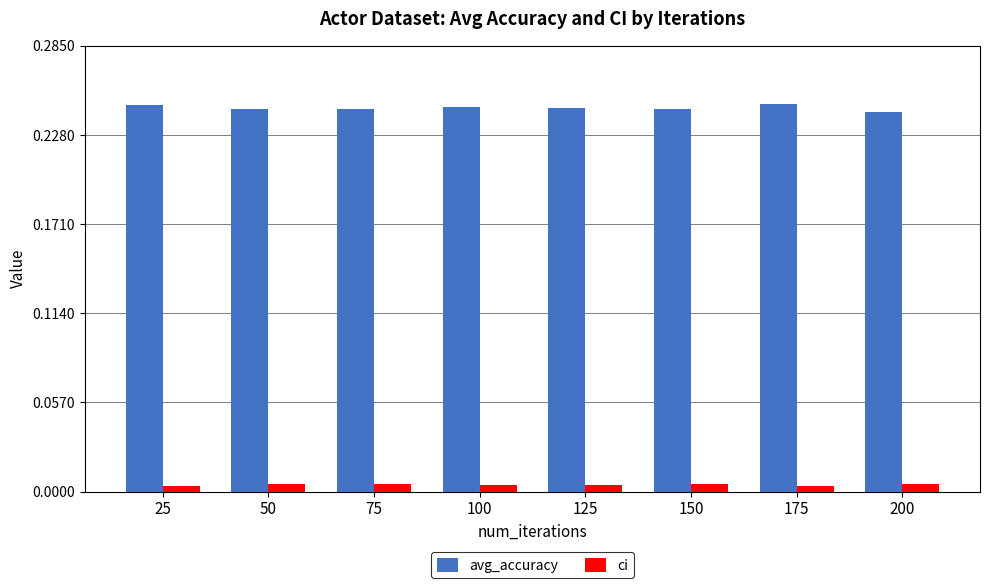

Does the chart contain any negative values?

No